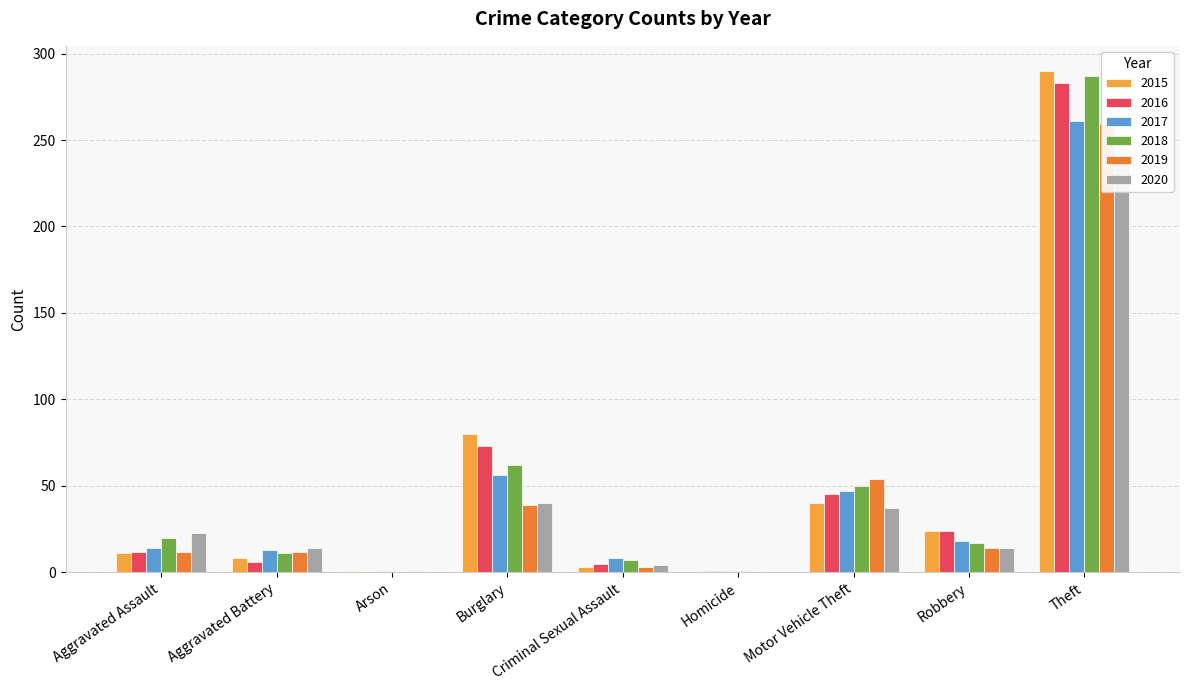

Count the number of data series in this chart.

6